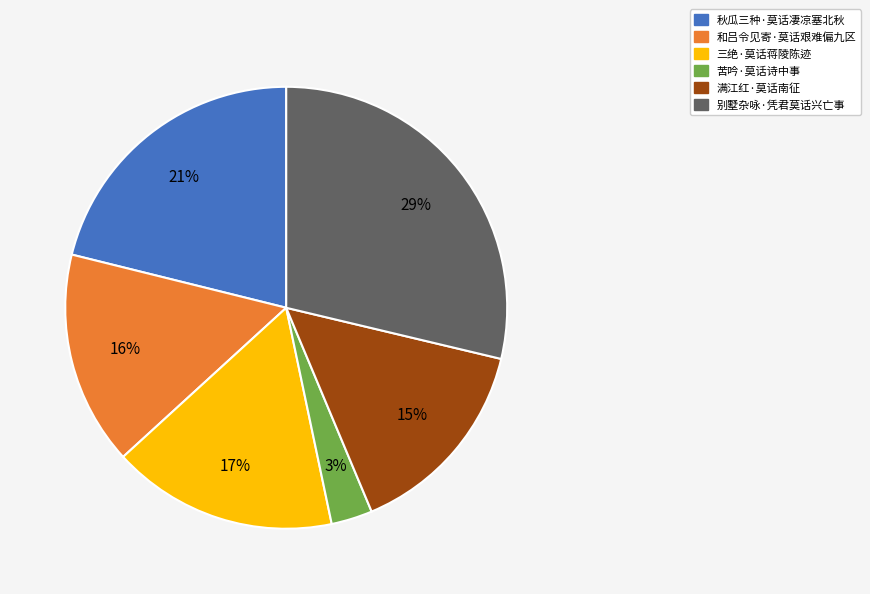

What is the smallest slice in the pie chart?

苦吟·莫话诗中事